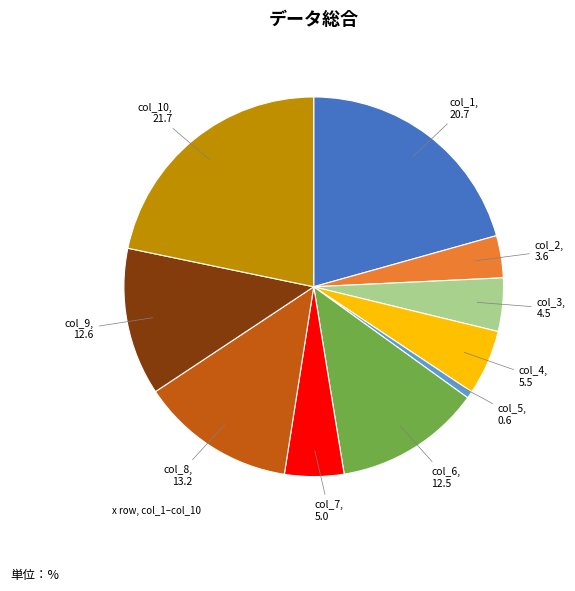

Does any single category account for the majority?

No